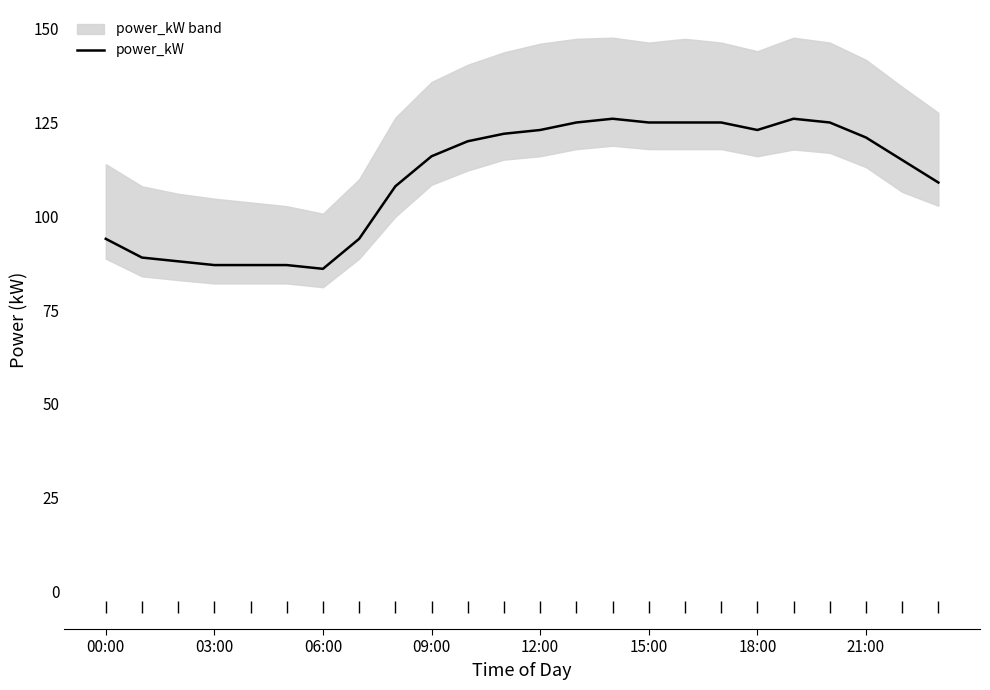

Count the number of categories in the chart.

24